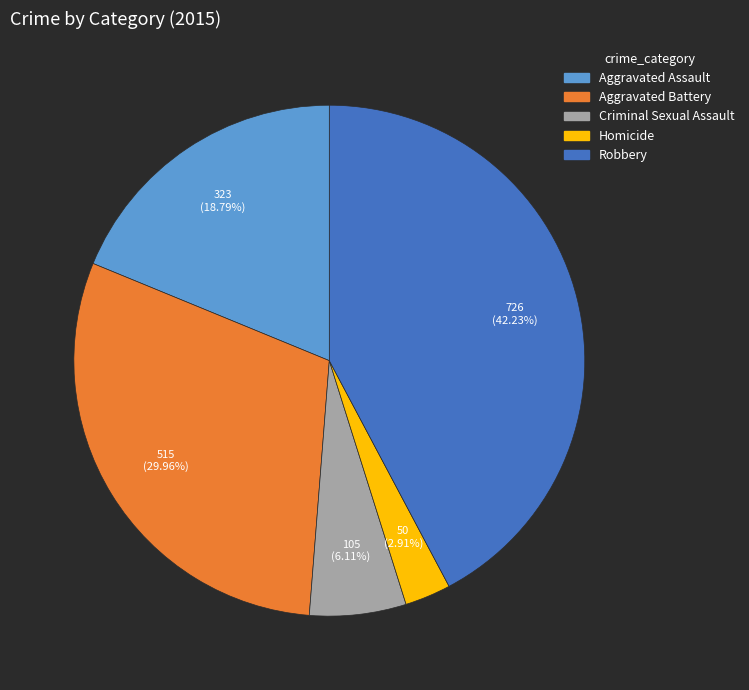

What is the largest slice in the pie chart?

Robbery